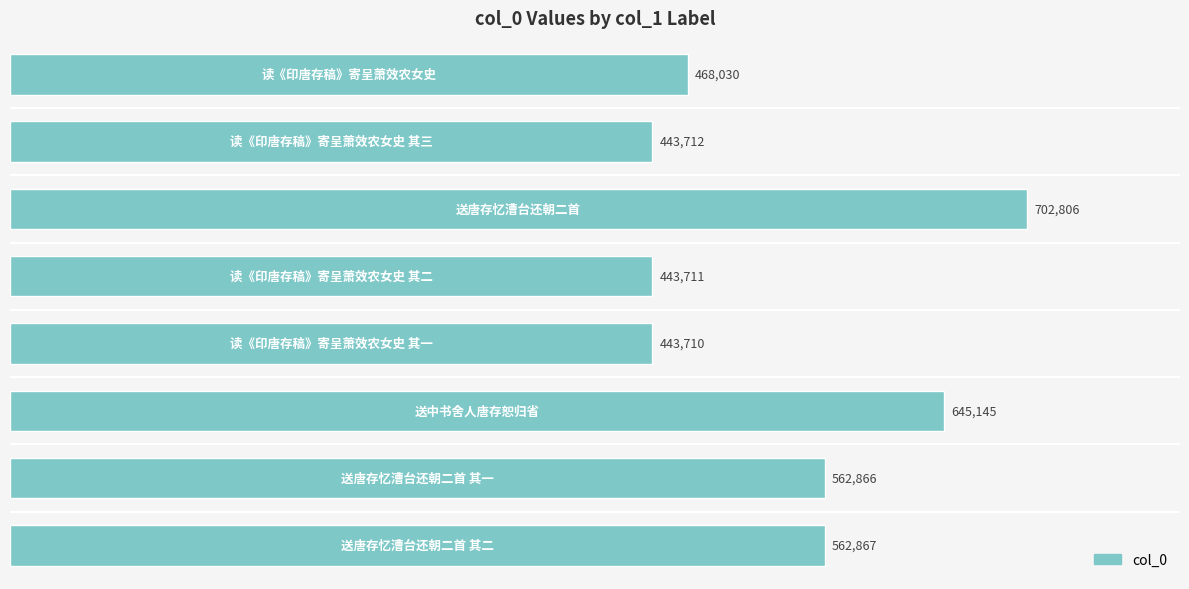

What is the maximum value shown in the chart?

702806